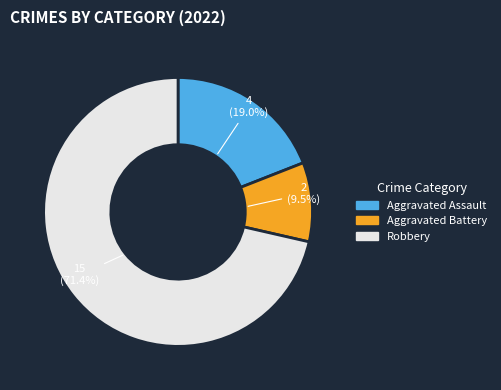

Which slice represents more than half of the pie?

Robbery